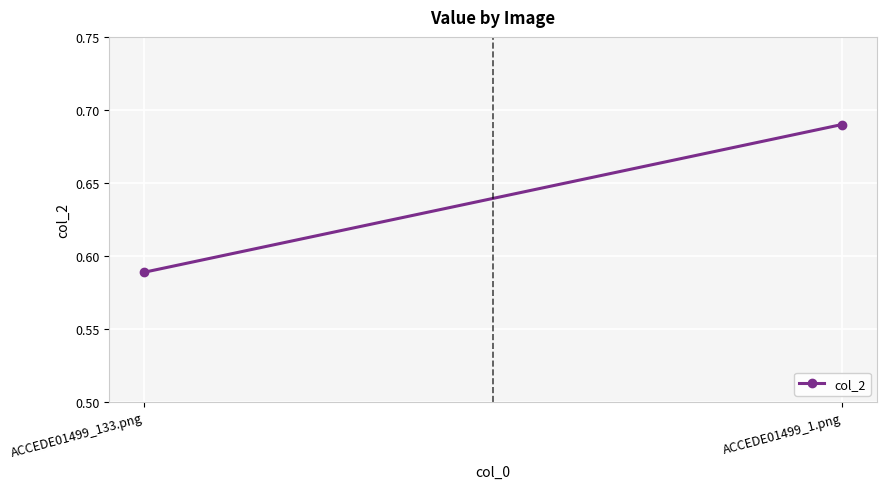

What is the label of the 1st point from the left?

ACCEDE01499_133.png